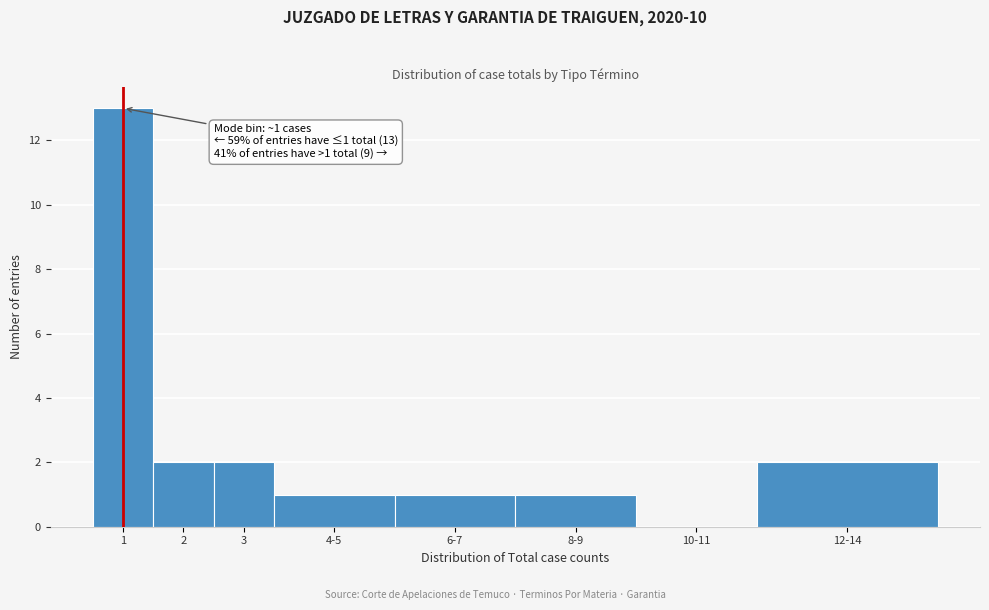

Reading left to right, what are all the values shown in this chart?

1=13	2=2	3=2	4-5=1	6-7=1	8-9=1	10-11=0	12-14=2